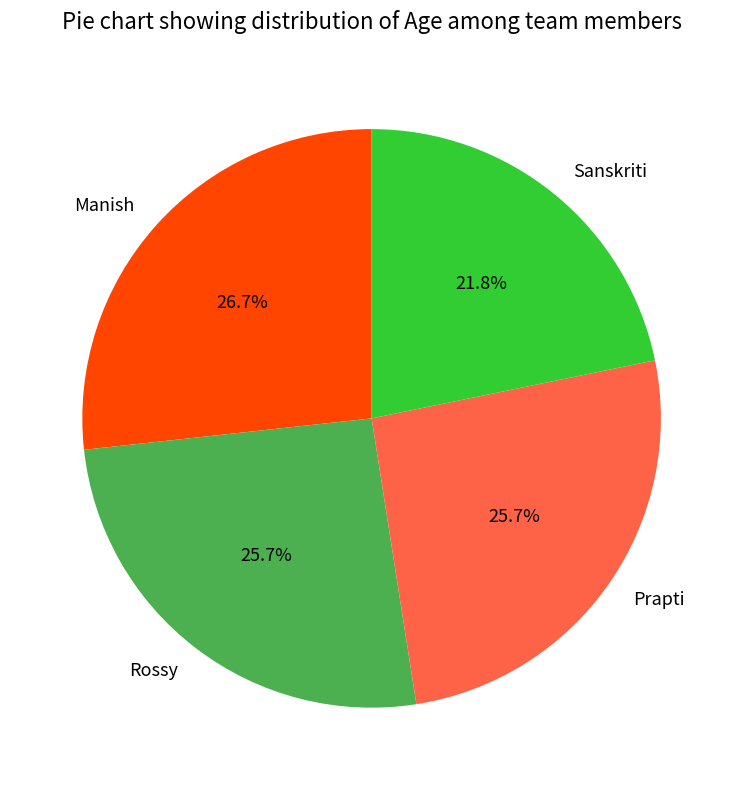

Does any single category account for the majority?

No